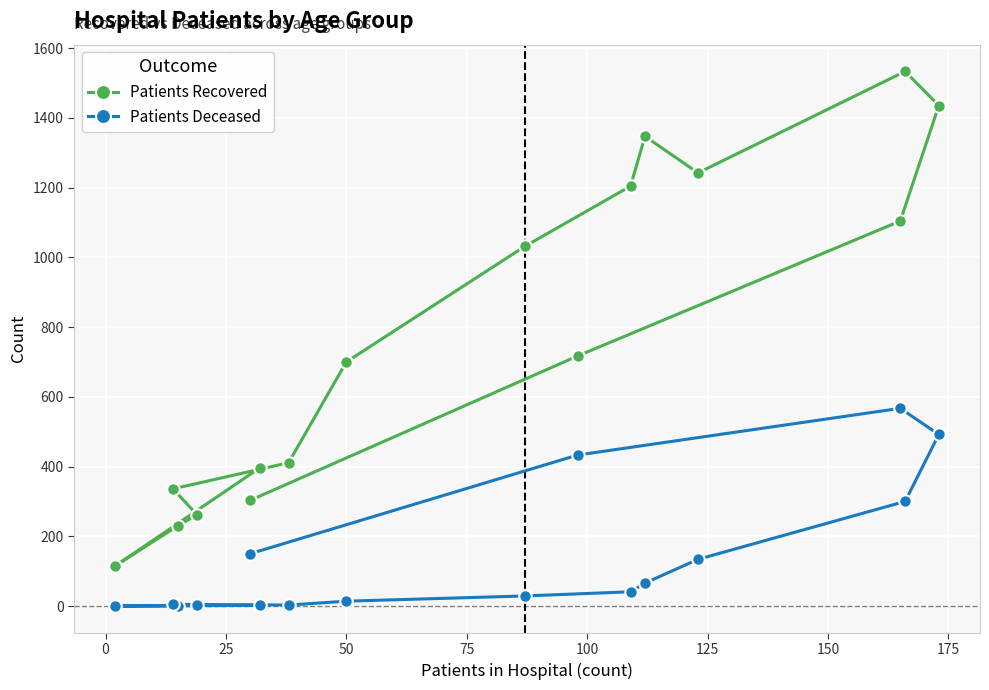

True or false: Patients Deceased has more than 0 points higher than both neighbors.

True